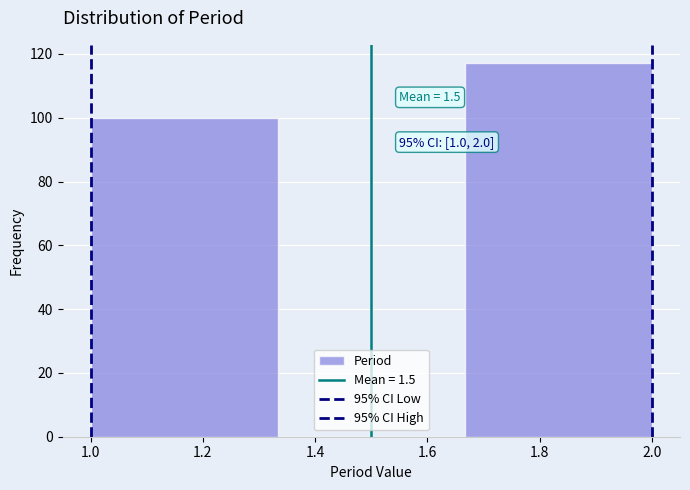

Over which range of the x-axis is the bar tallest?

1.66 to 2.00